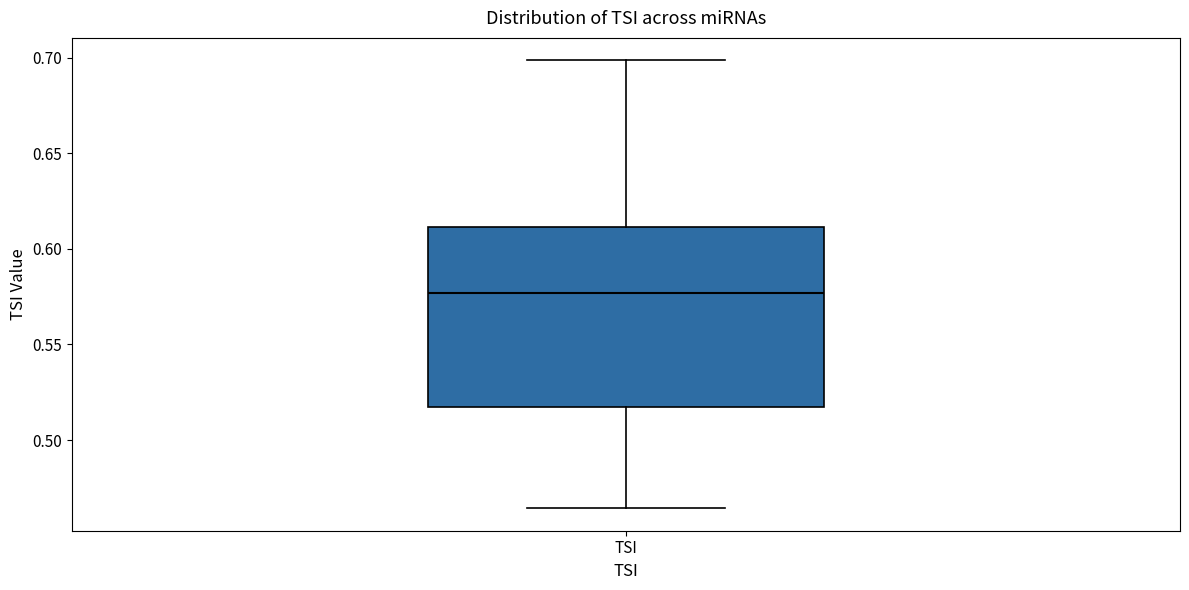

Read this box plot against the y-axis: the position of the median line, the range covered by the box, and the ends of both whiskers. The values are not printed on the chart, so give them approximately, as read against the axis.

median 0.575, box 0.515 to 0.610, whiskers 0.465 to 0.700